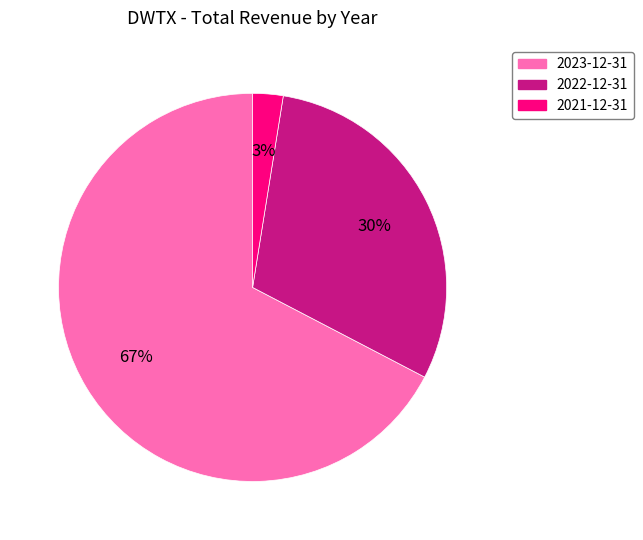

Rank the categories by value from lowest to highest.

2021-12-31, 2022-12-31, 2023-12-31